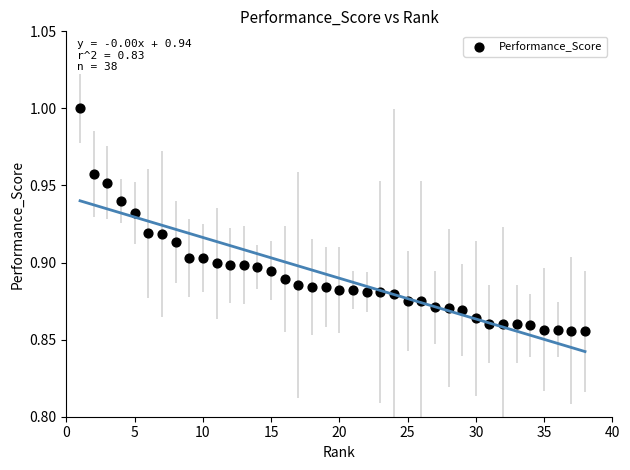

What is the range of X values (max minus min)?

37.0